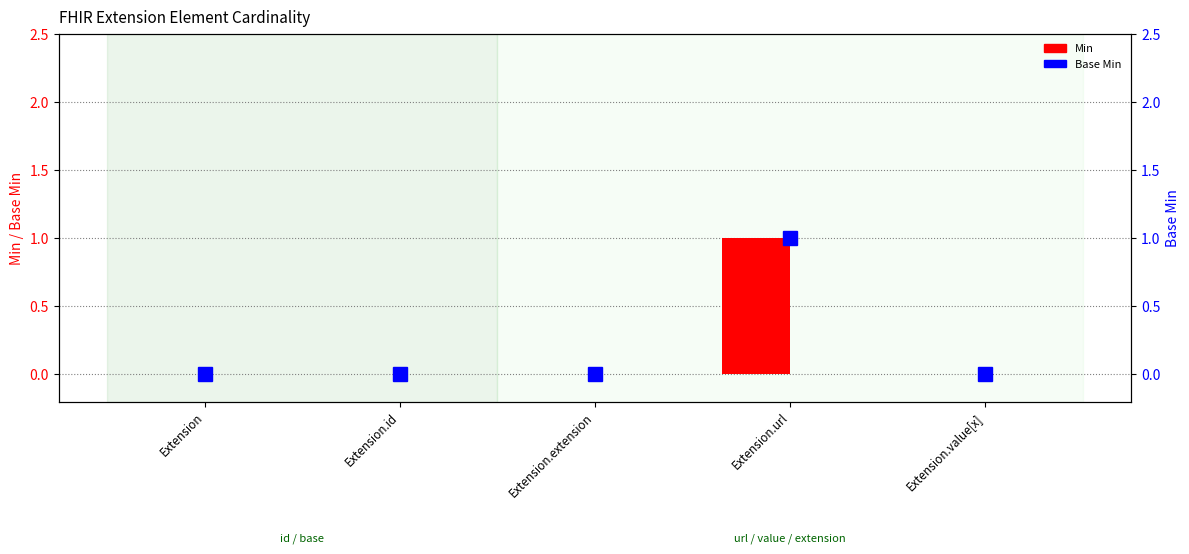

What is the sum of all Min values?

1